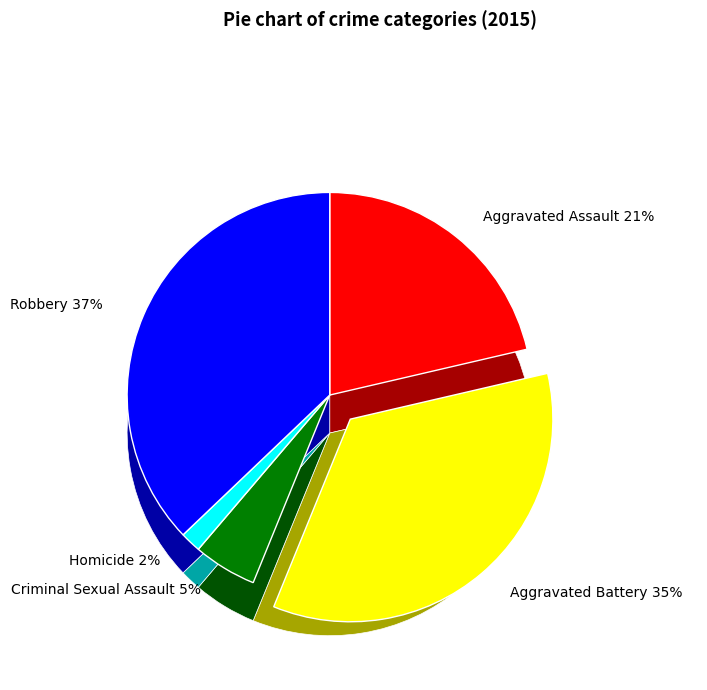

What portion of the pie excludes Robbery?

62.9%